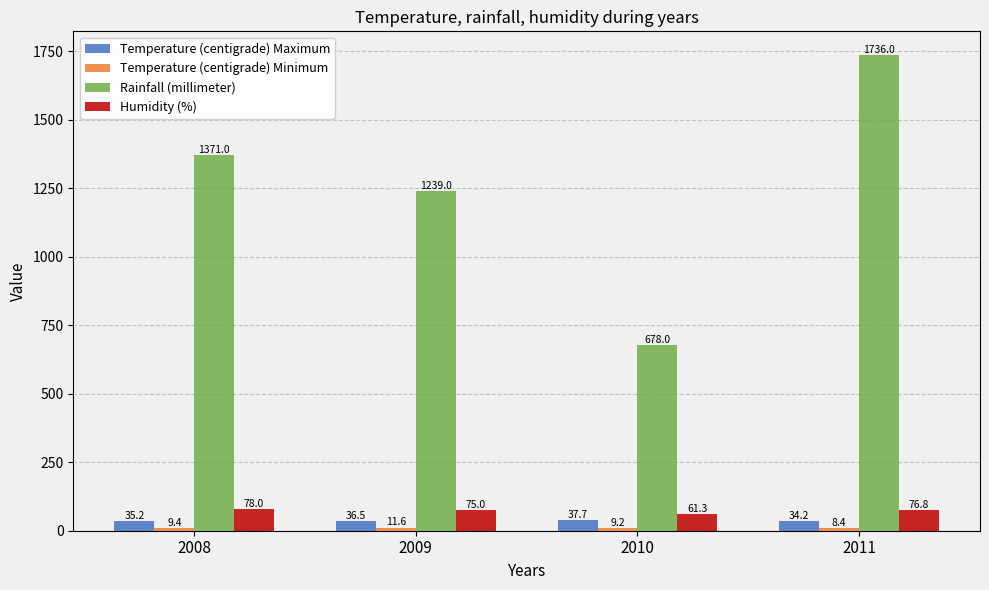

What is the sum of all Rainfall (millimeter) values?

5024.0